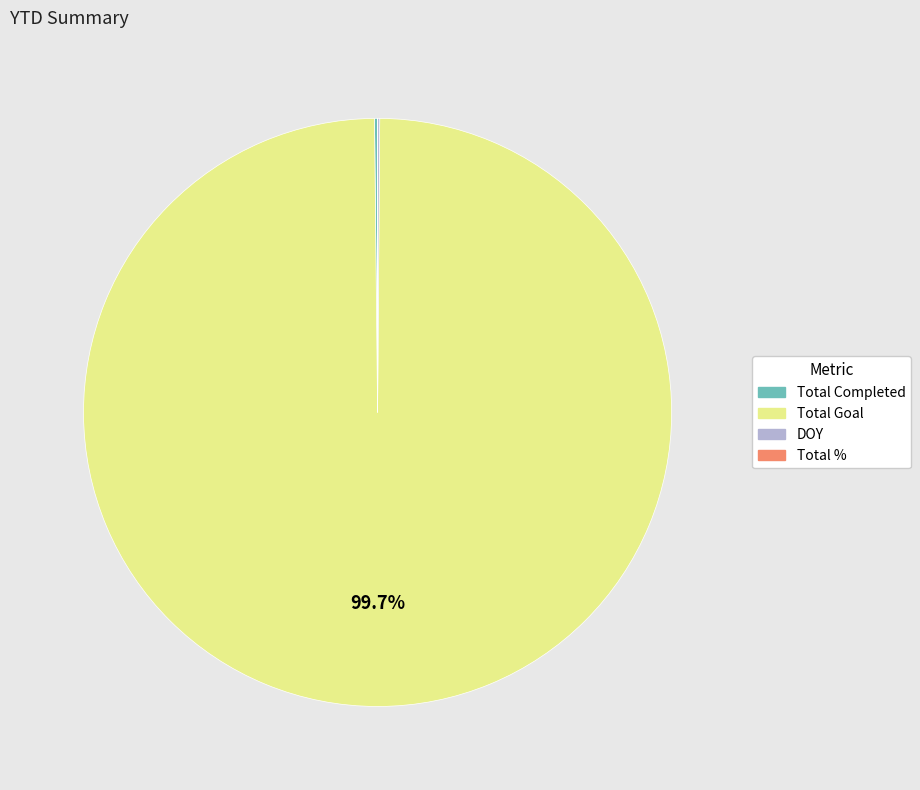

What is the largest slice in the pie chart?

Total Goal